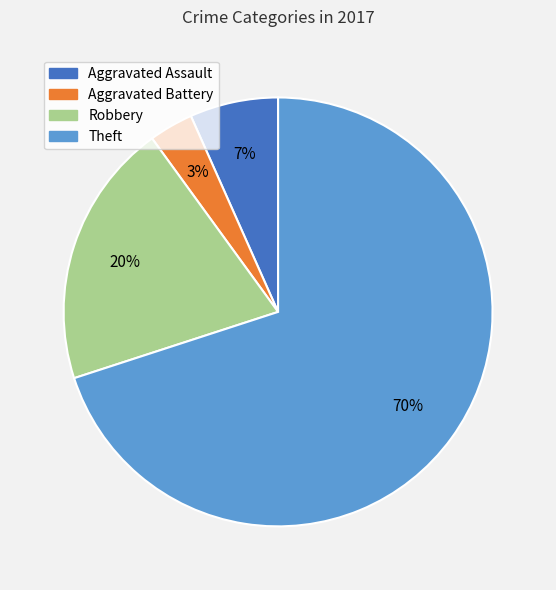

To the nearest percent, what is the combined percentage of Aggravated Battery and Theft?

73%